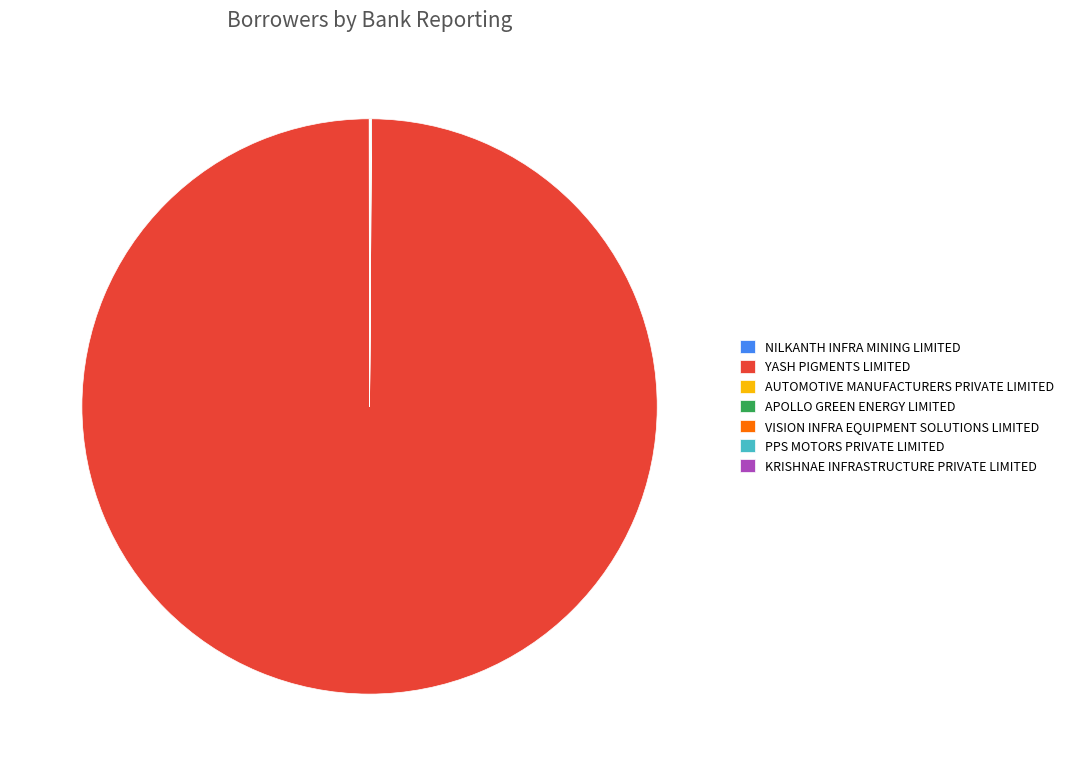

Which category has the biggest portion of the pie?

YASH PIGMENTS LIMITED